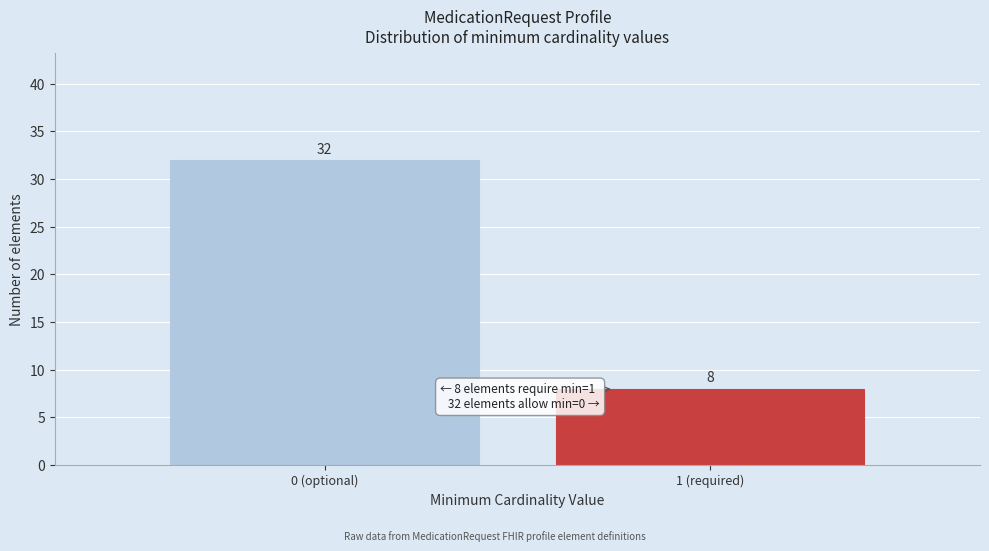

Reading left to right, extract all data points from this chart.

32	8